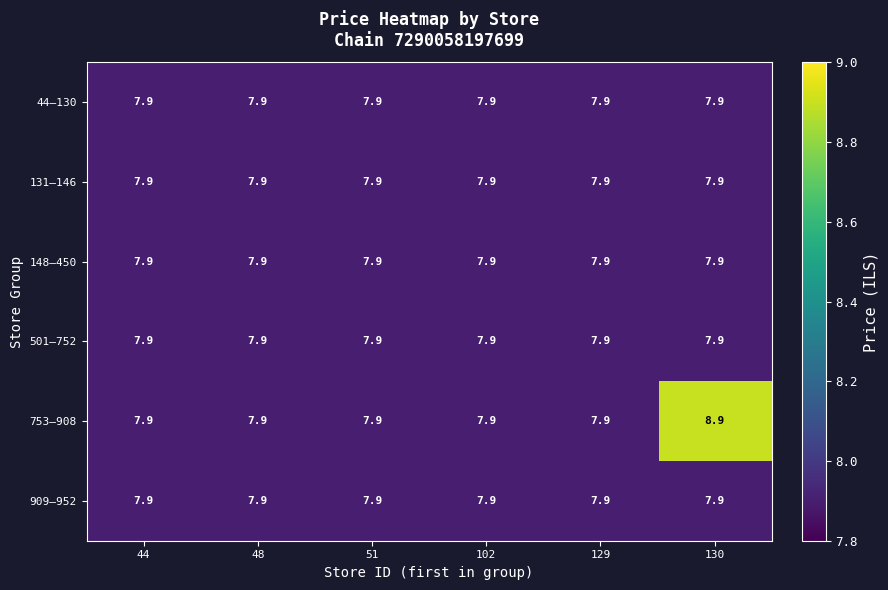

What is the approximate value of 909–952 at 51?

7.9